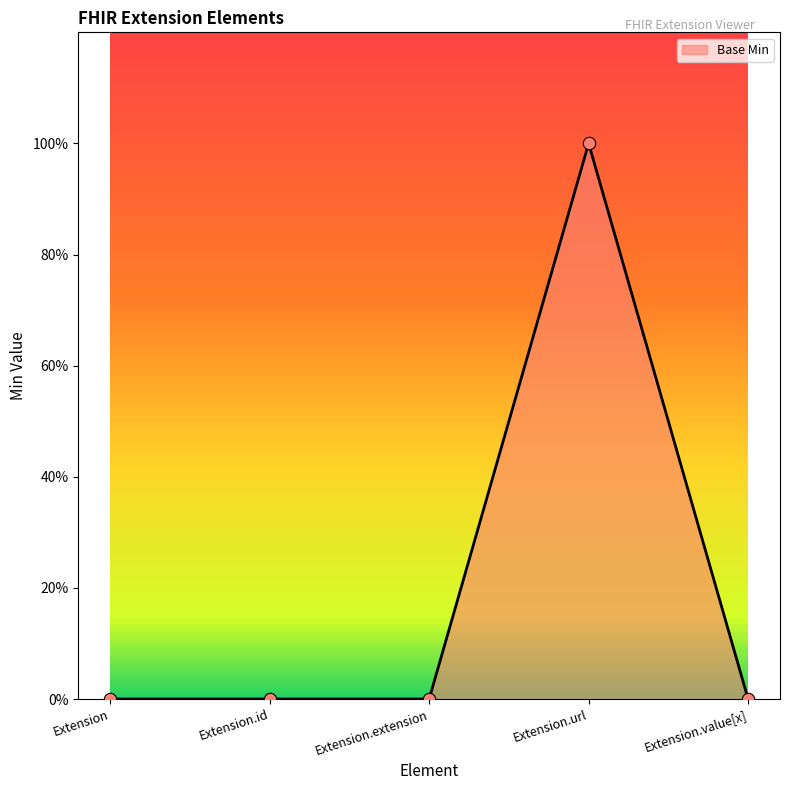

What is the change in value from Extension.id to Extension.url?

+1